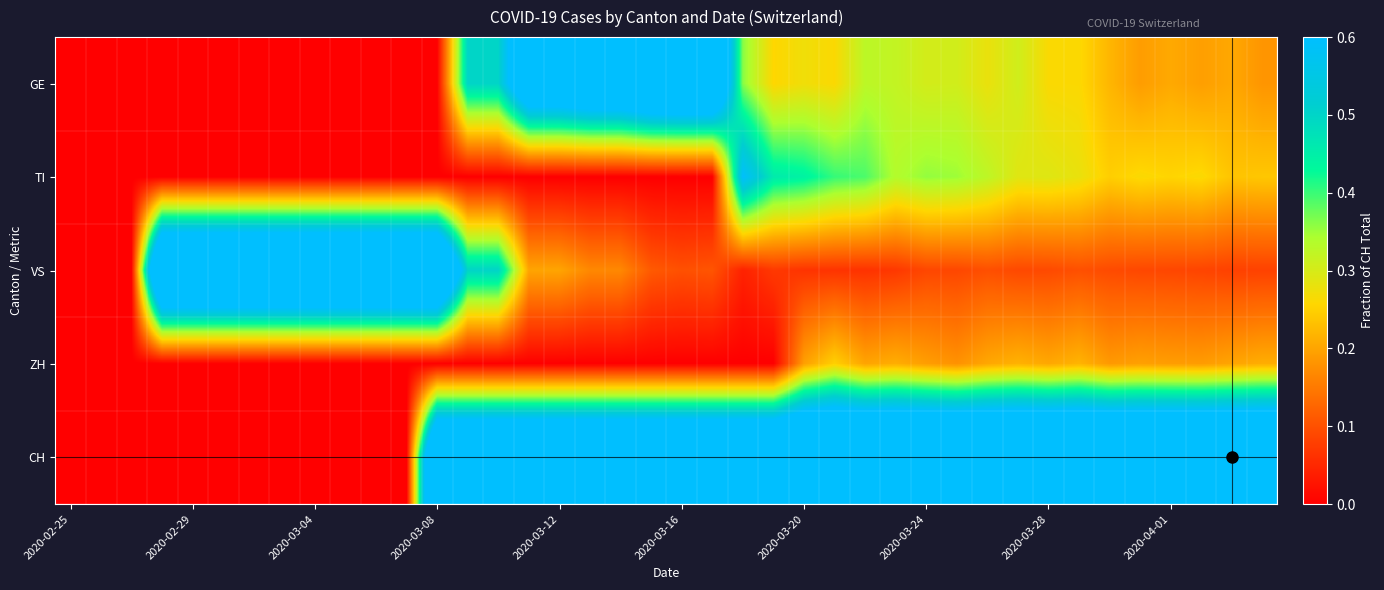

Which series has the largest total across all categories?

CH